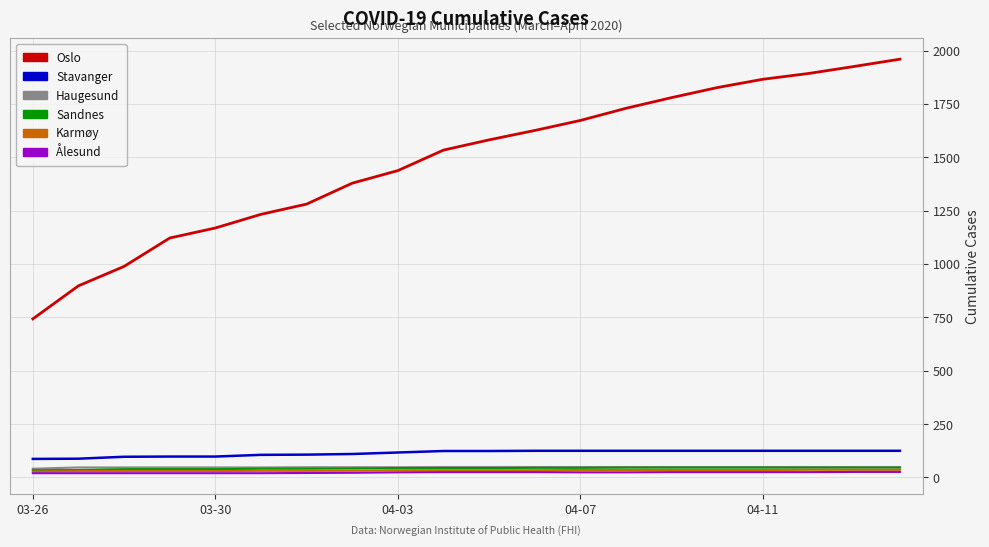

What is the highest value of the Stavanger series?

125